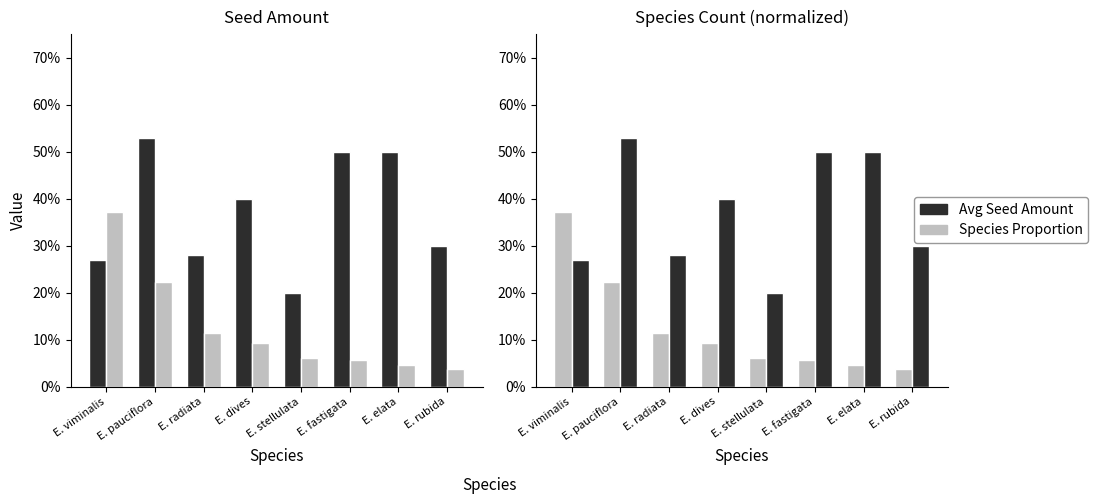

True or false: Avg Seed Amount has a value of 0.4 at E. stellulata.

False